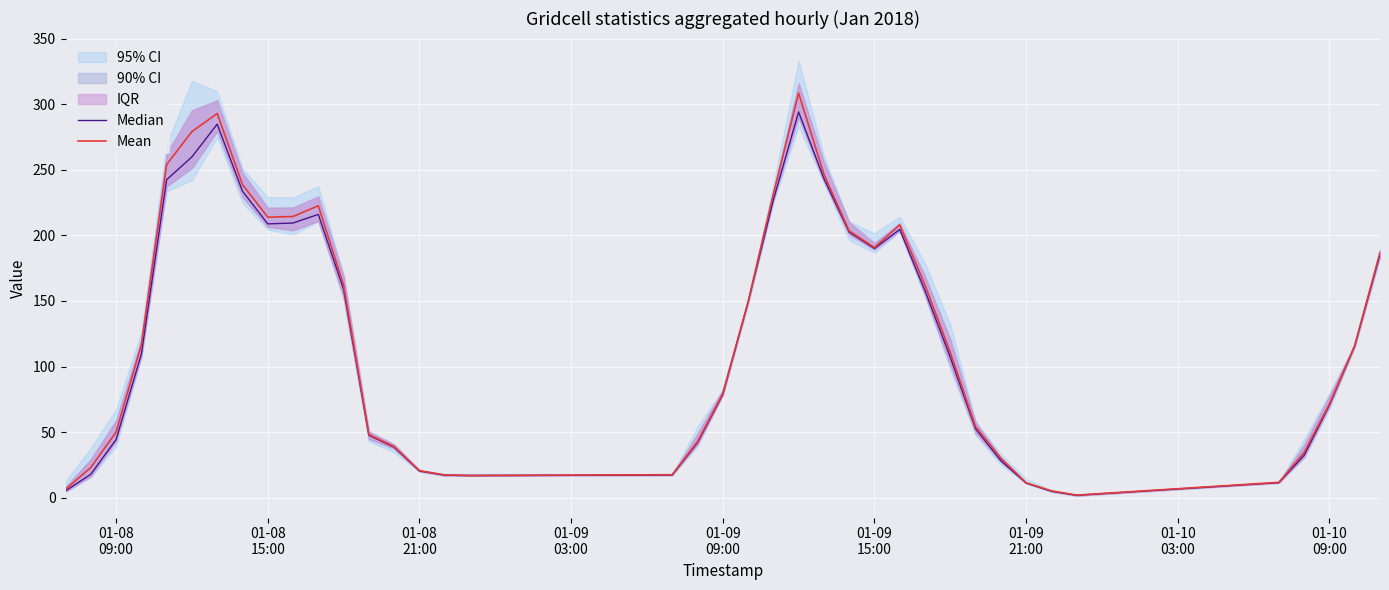

Rank the series by their average value, from lowest to highest.

Median, Mean